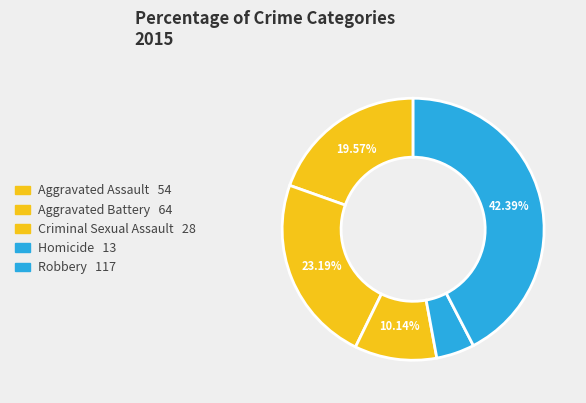

True or false: Aggravated Battery accounts for 10% of the total.

False